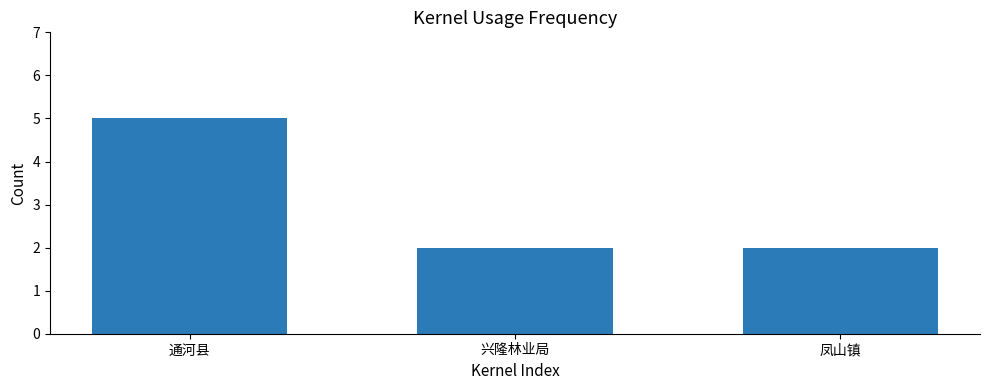

What is the minimum value shown in the chart?

2